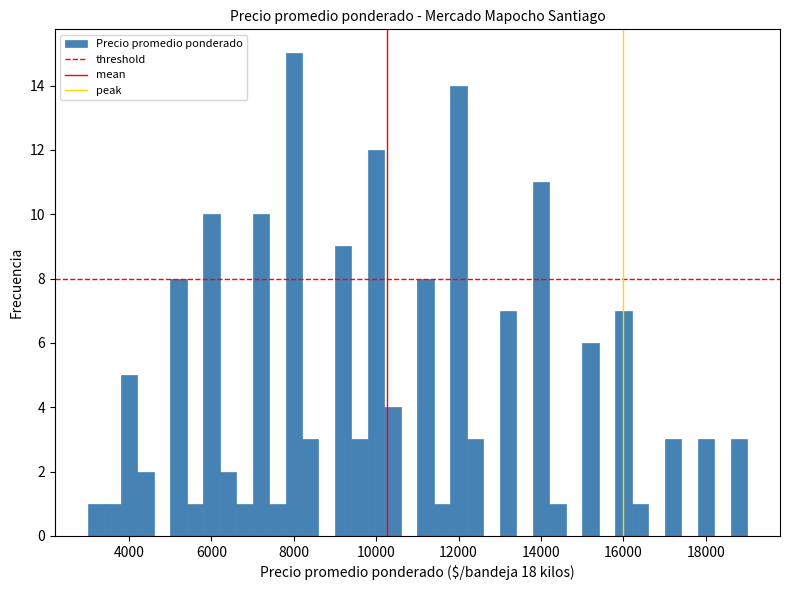

Around what value on the x-axis is the tallest bar? Give the approximate position of its centre, as read against the axis.

8000